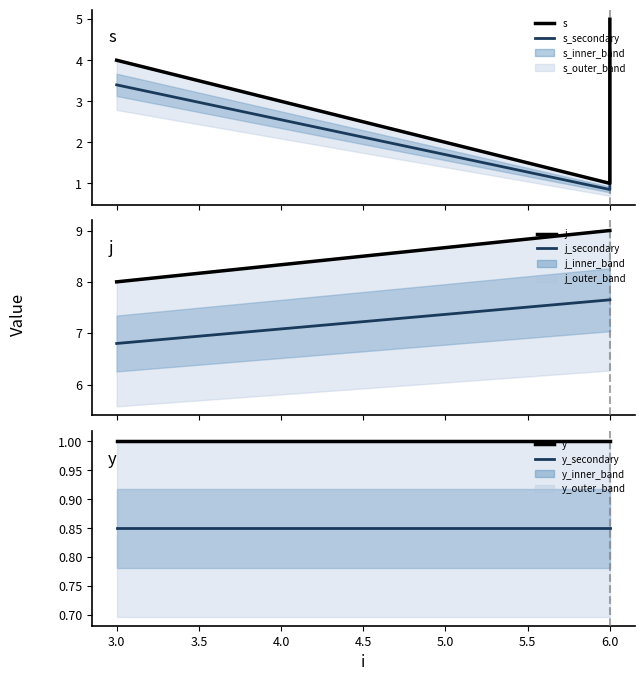

Reading left to right, list all the values displayed in this chart.

s: 4.0	1.0	5.0
s_secondary: 3.4	0.8	4.2
j: 8.0	9.0	9.0
j_secondary: 6.8	7.6	7.6
y: 1.0	1.0	1.0
y_secondary: 0.8	0.8	0.8